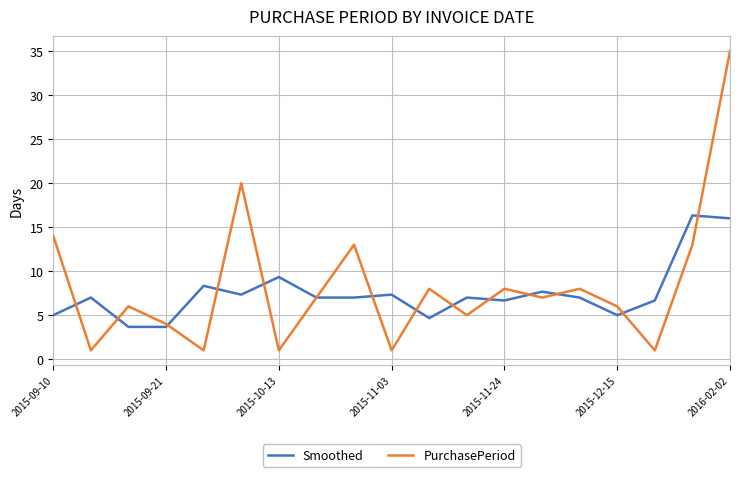

What is the maximum value shown in the chart?

35.0